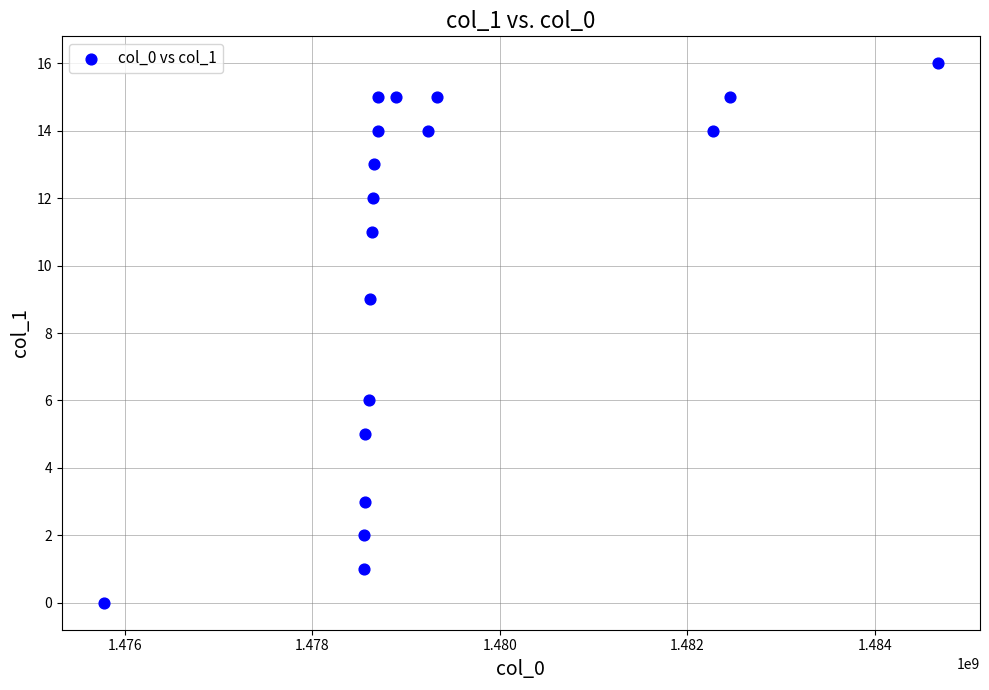

What Y value in the scatter plot is closest to 8?

9